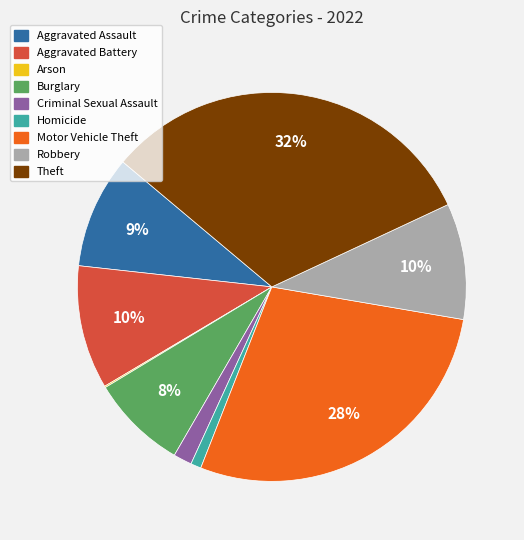

What percentage is the Aggravated Battery slice, to the nearest percent?

10%